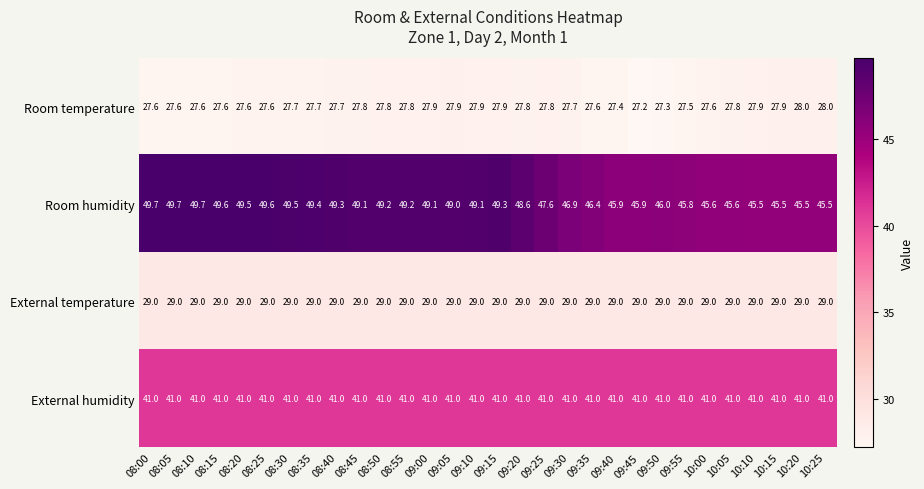

Which series has the widest spread of values?

Room humidity